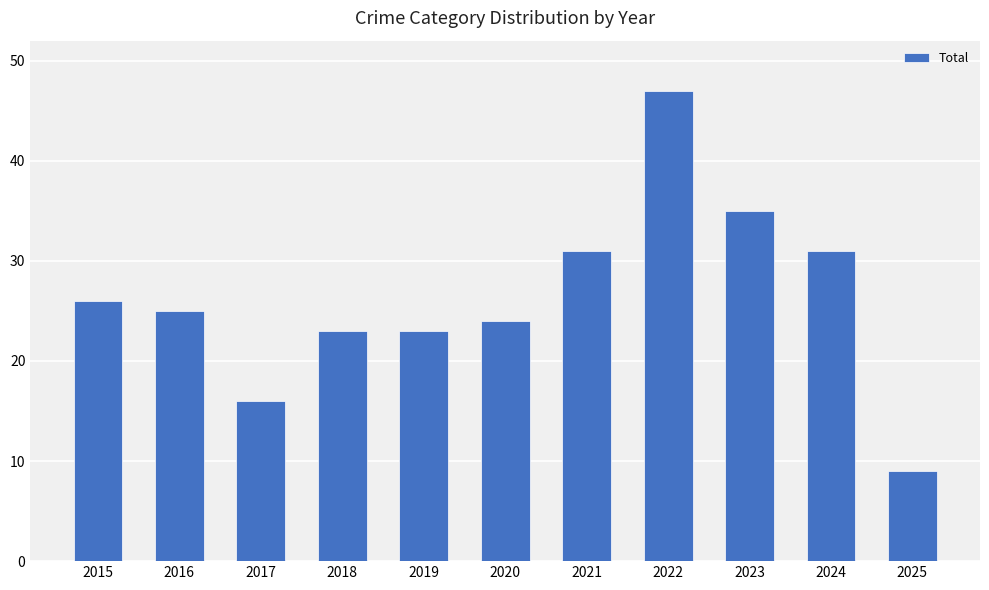

What is the average value?

26